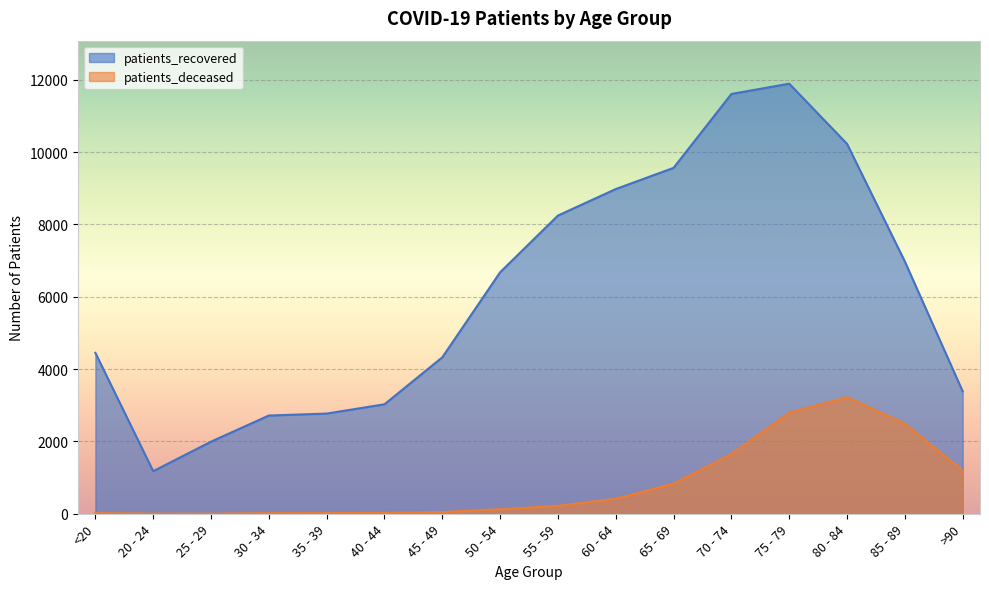

At which category is the sum across all series the highest?

75 - 79